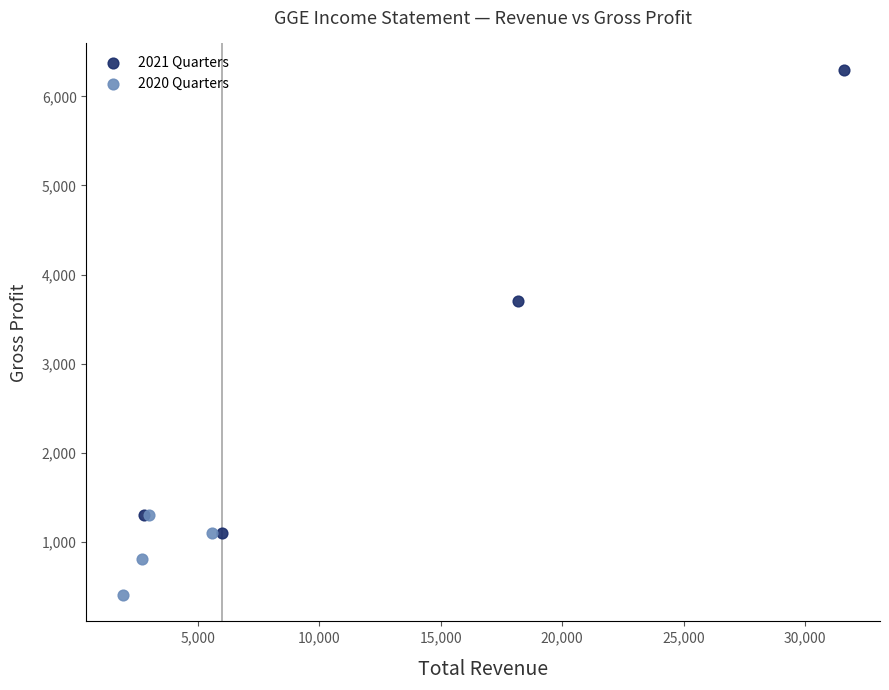

Which series reaches the minimum Y coordinate?

2020 Quarters